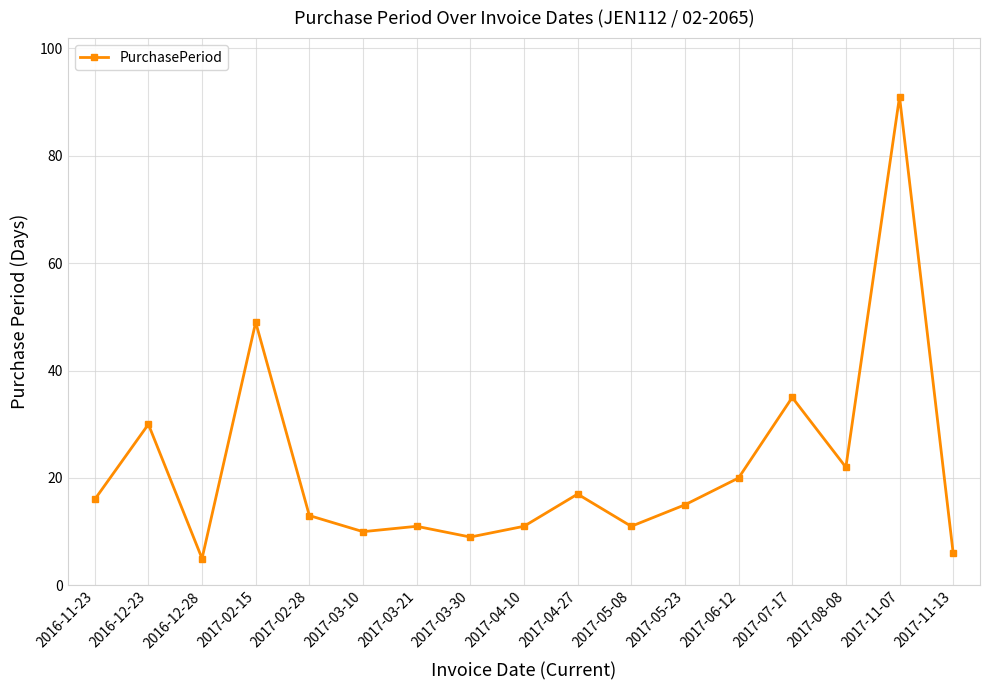

True or false: the data has more than 2 interior local peaks.

True